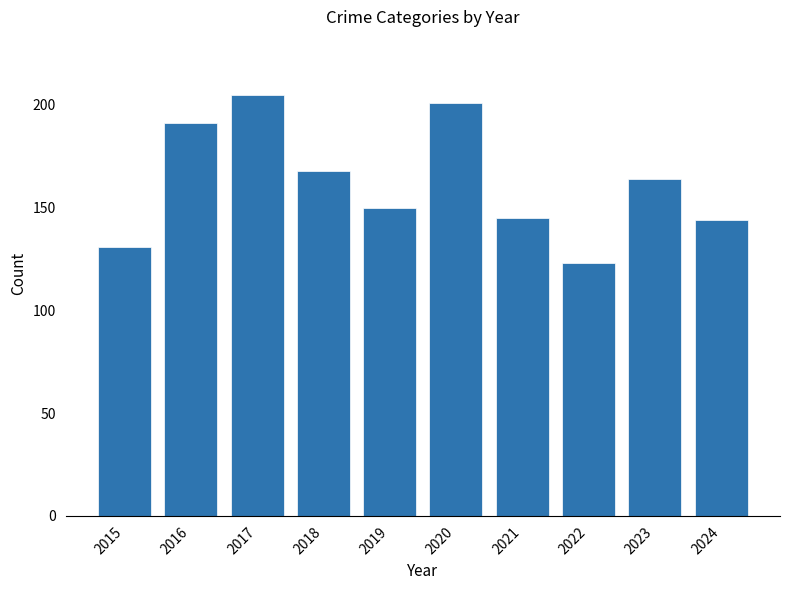

Reading left to right, transcribe all the data shown in this chart.

131	191	205	168	150	201	145	123	164	144